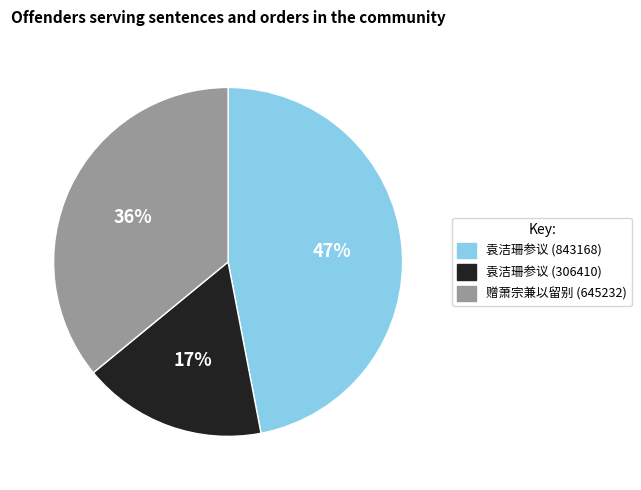

To the nearest percent, what is the difference between the largest and smallest slice percentages?

30%